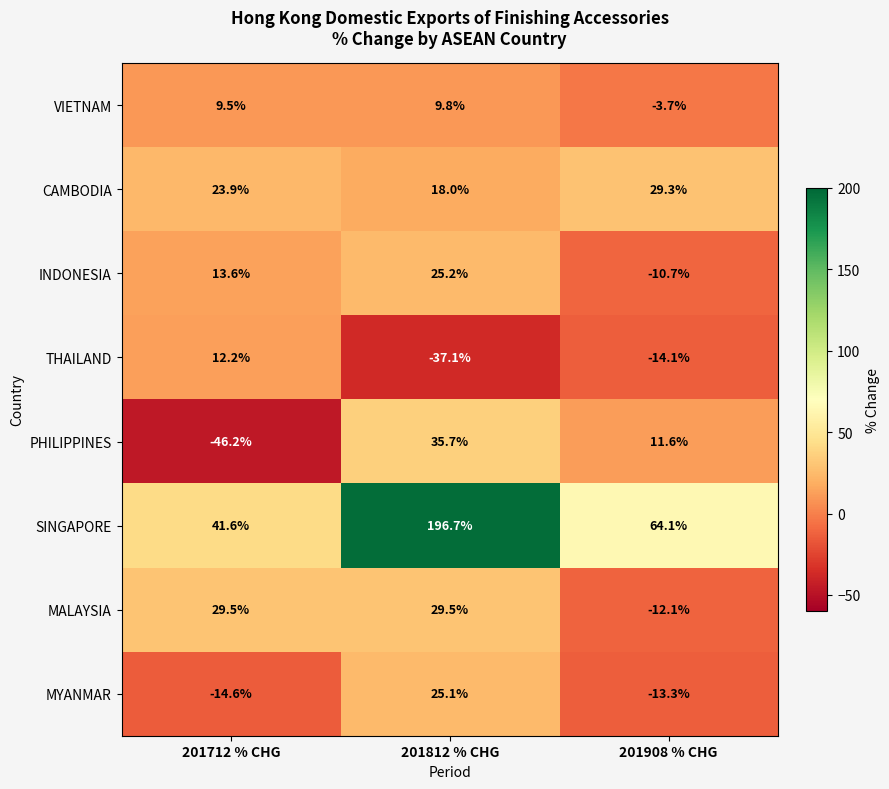

Which label corresponds to the largest value in the chart?

201812 % CHG